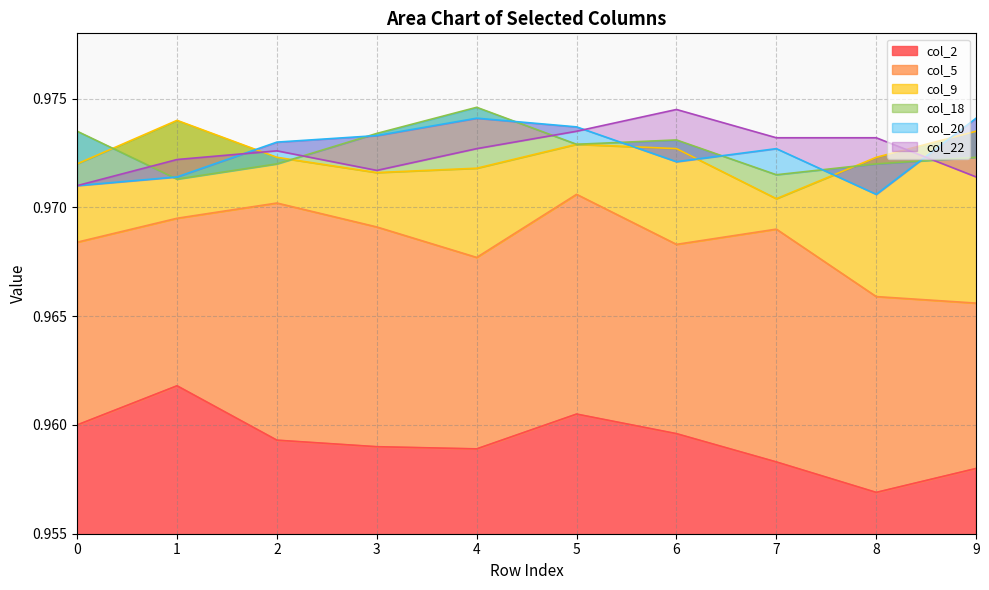

Is the value of col_9 at 5 greater than the value of col_22 at 7?

No